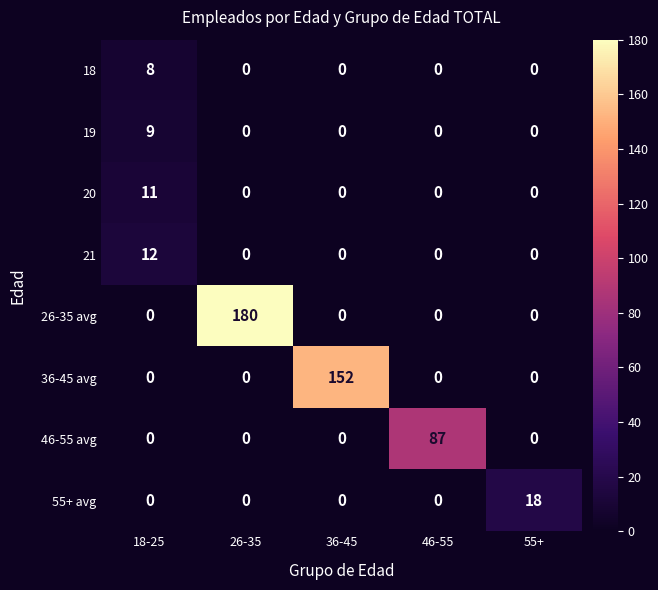

Which series has the widest spread of values?

26-35 avg